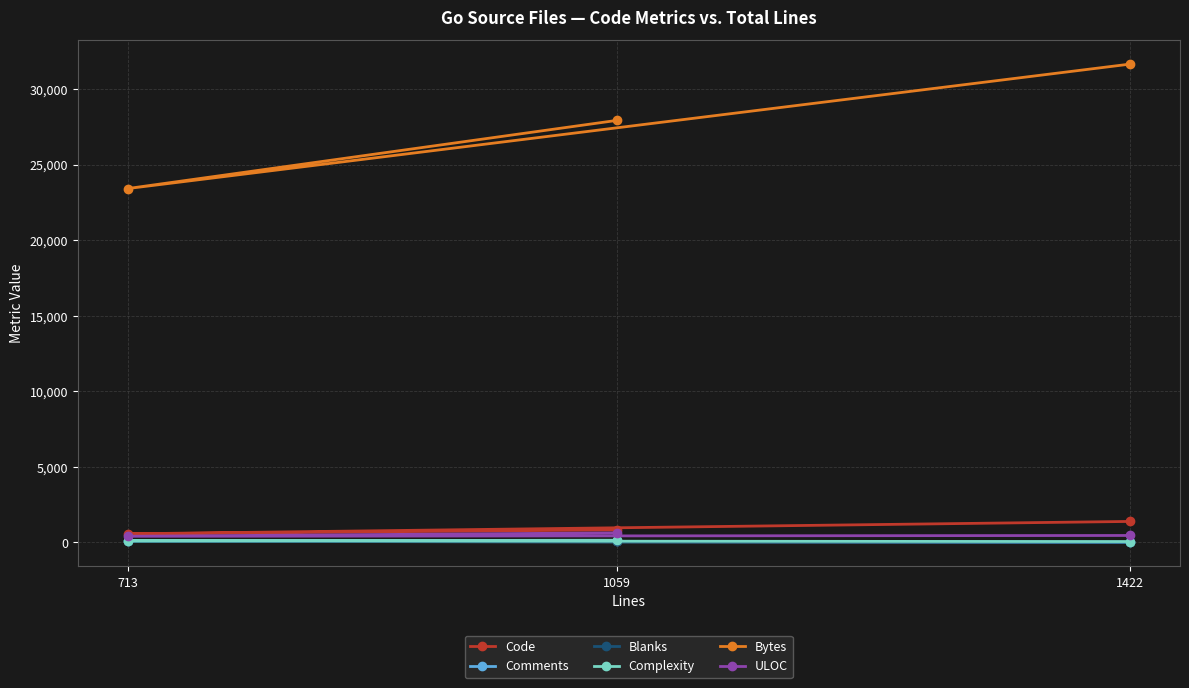

List the labels in order of Comments value, smallest first.

1422, 713, 1059